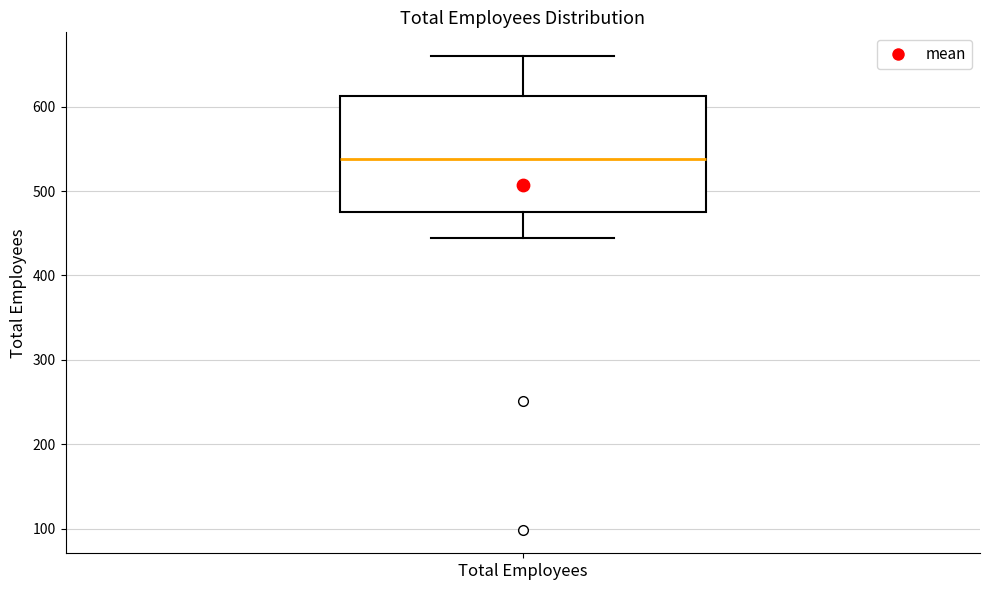

Read this box plot against the y-axis: the position of the median line, the range covered by the box, and the ends of both whiskers. The values are not printed on the chart, so give them approximately, as read against the axis.

median 540, box 470 to 610, whiskers 440 to 660